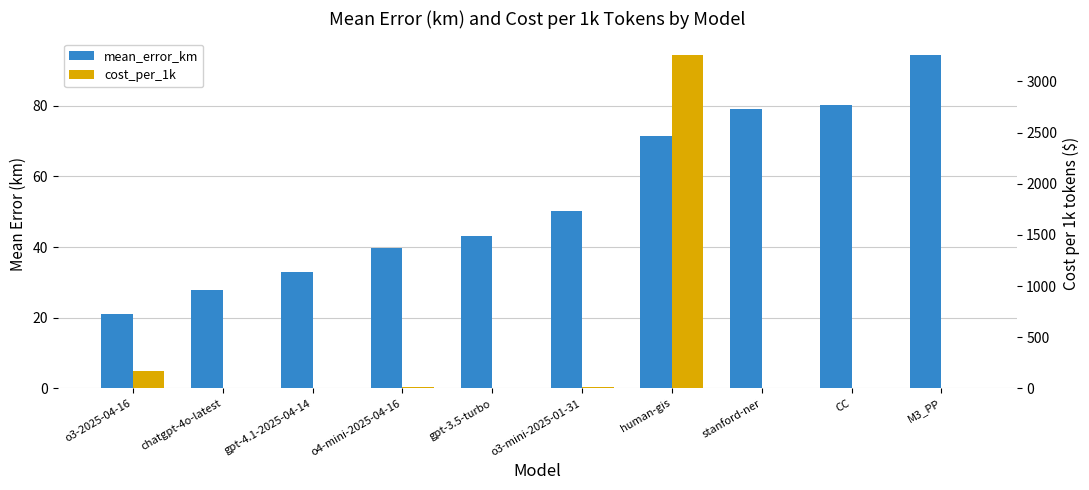

Which series has the largest total across all categories?

cost_per_1k